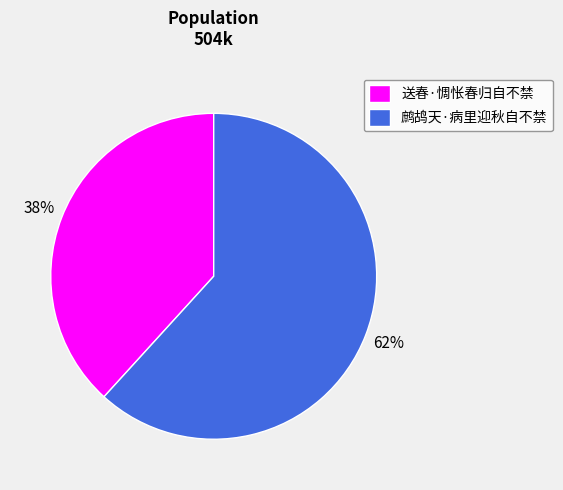

How many slices are in this pie chart?

2